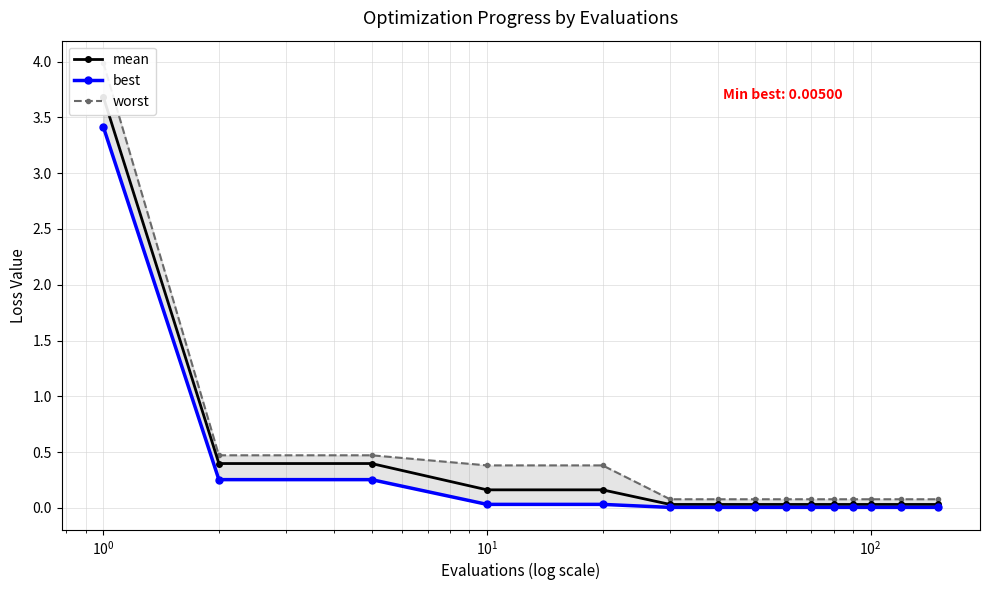

True or false: mean and best intersect in this chart.

False